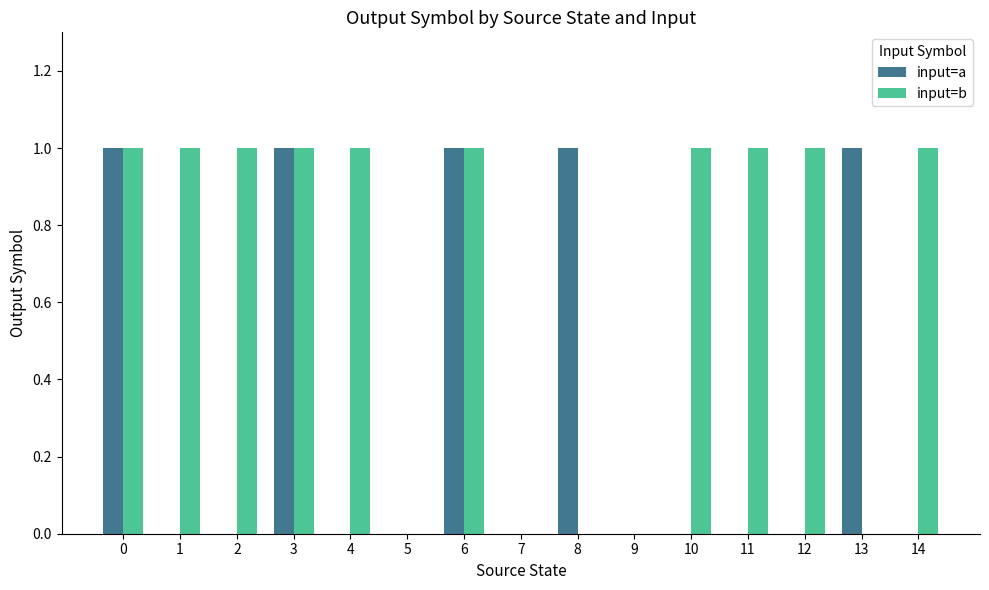

The input=a series shows -1 at 11. True or false?

False